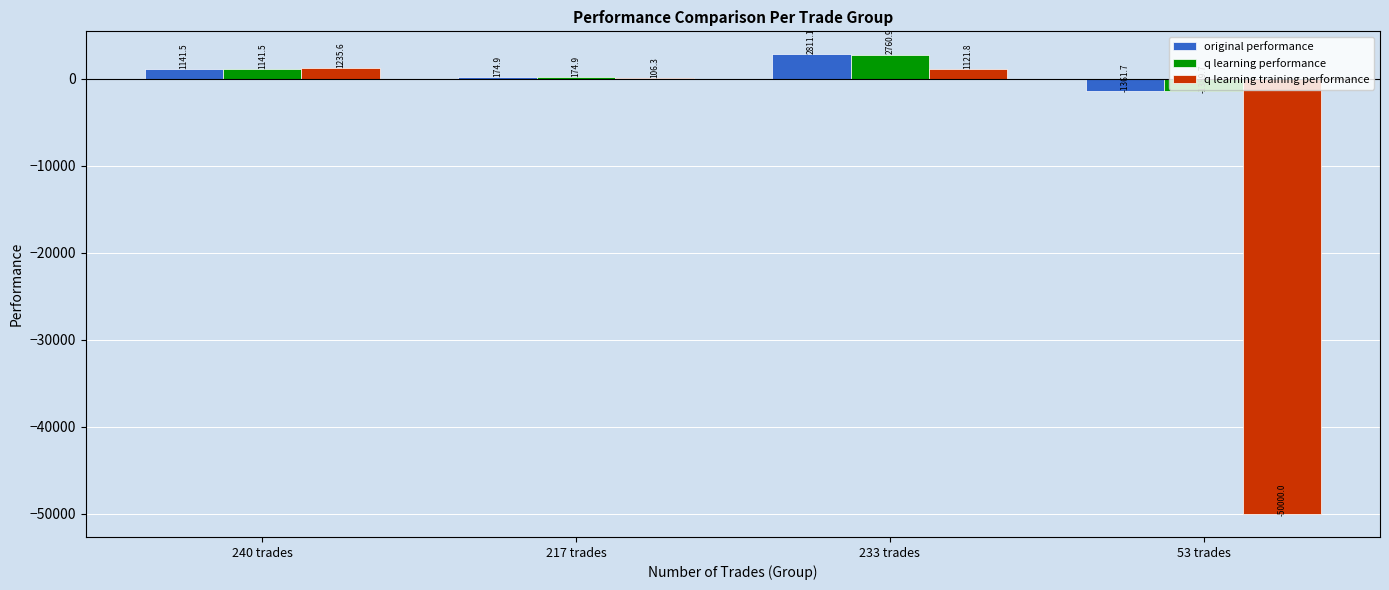

Does the chart contain stacked bars?

No